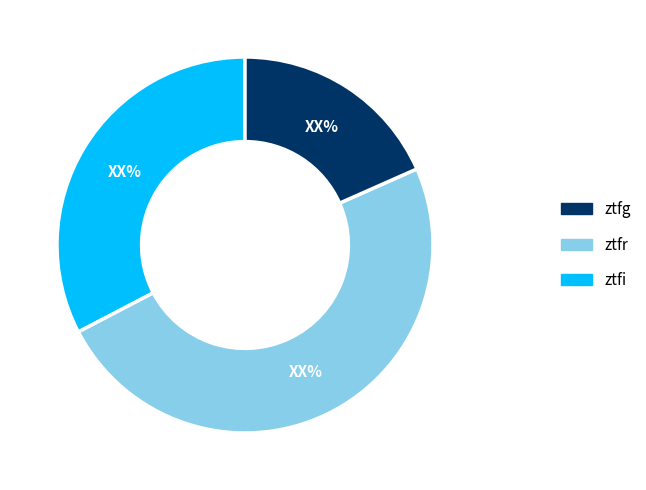

Which category has the smallest portion of the pie?

ztfi